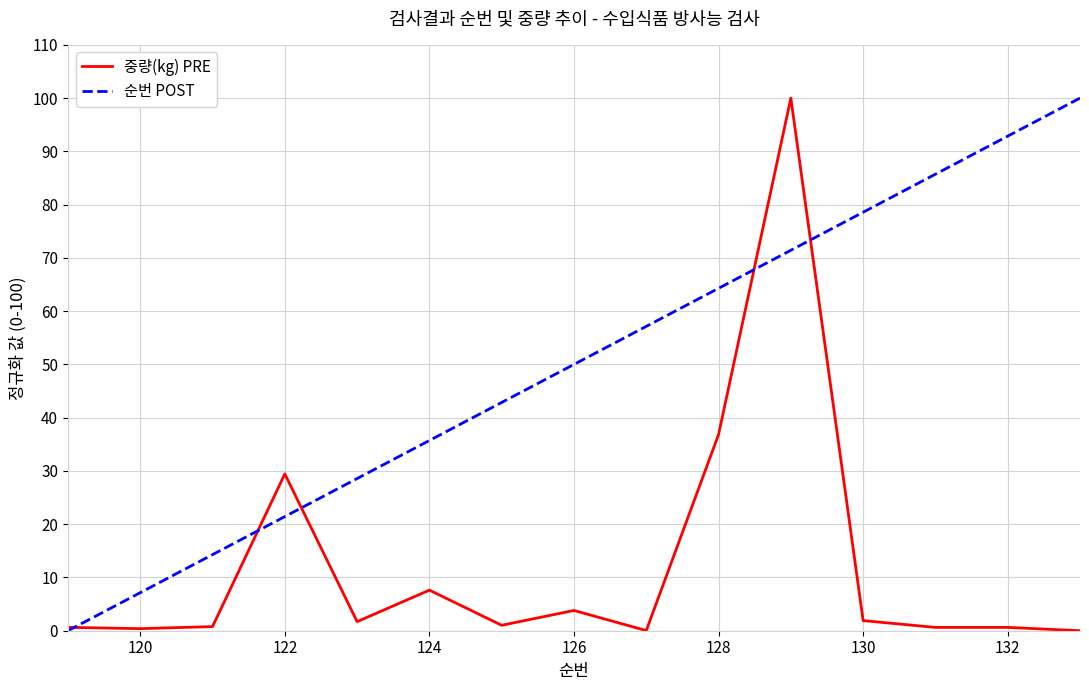

Rank the series by their average value, from highest to lowest.

순번 POST, 중량(kg) PRE